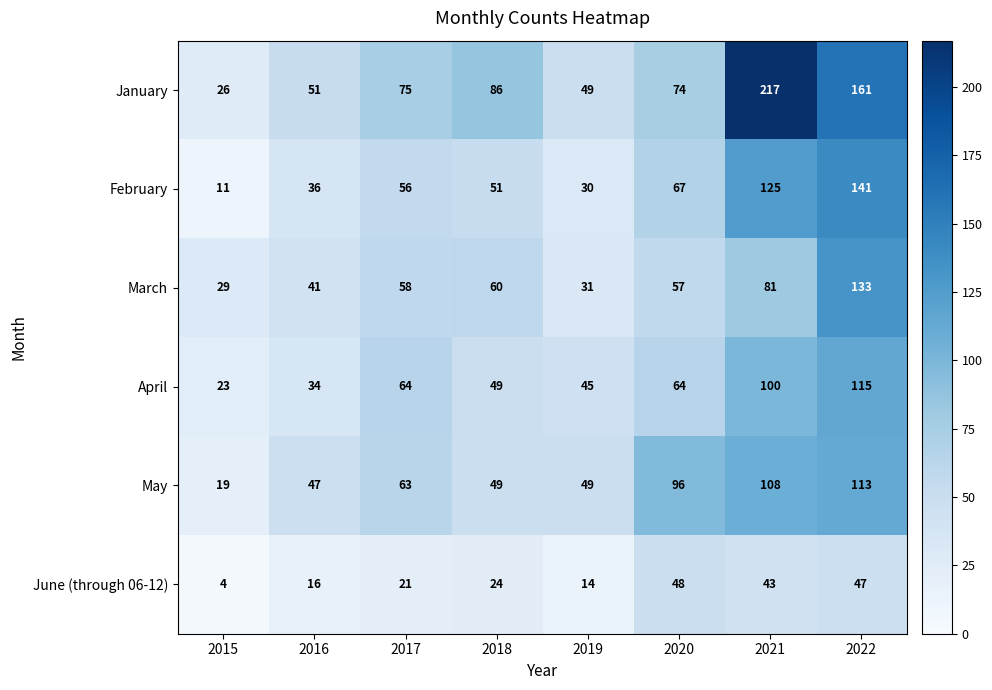

Is the value of March at 2018 greater than the value of January at 2020?

No